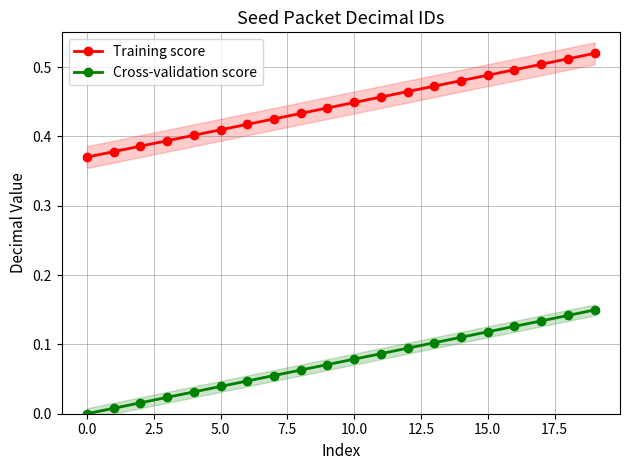

True or false: Cross-validation score has more than 1 interior local peaks.

False